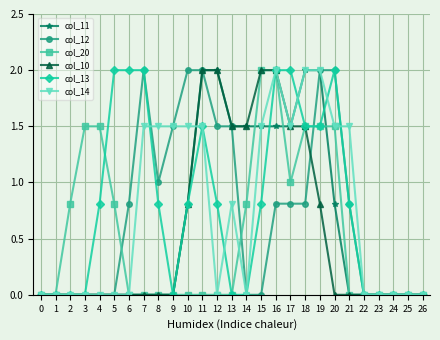

What is the value of the col_11 point at the 19th from the left?

2.0